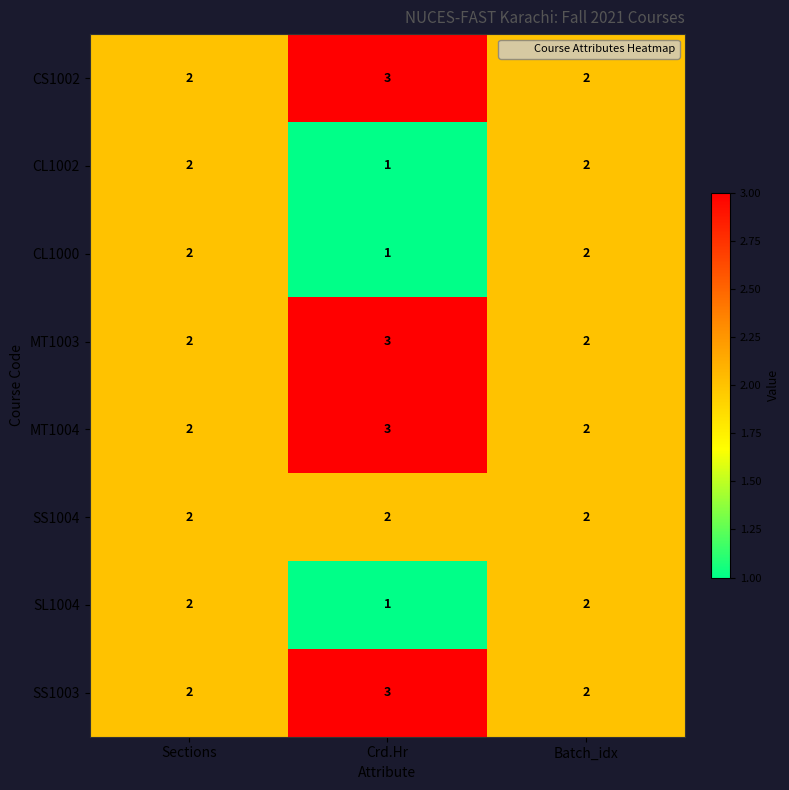

The SL1004 series shows 2 at Crd.Hr. True or false?

False